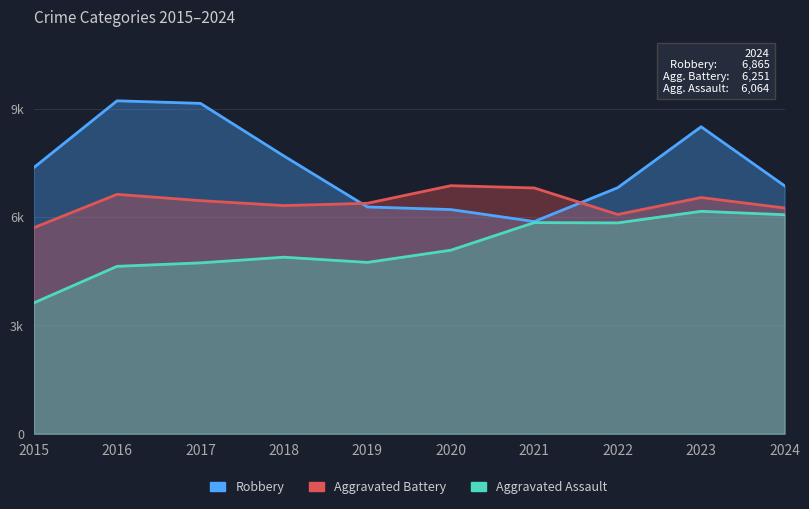

What is the total value across all series at 2015?

16686